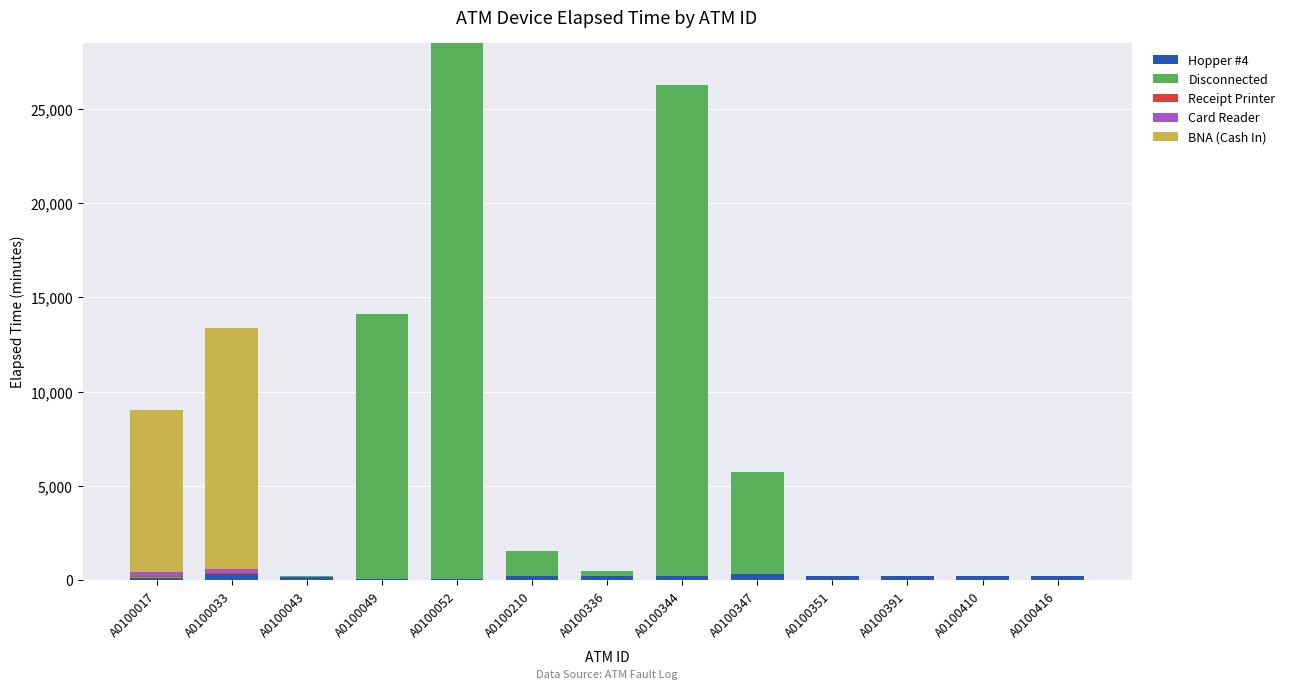

True or false: Hopper #4 has a value of 205 at A0100210.

True